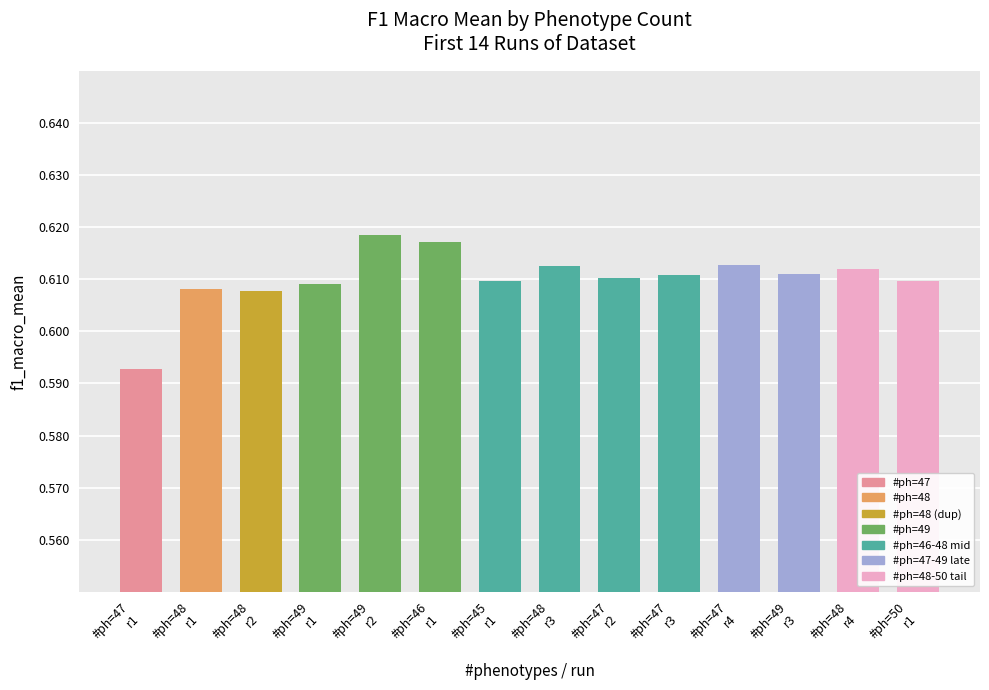

At which label is the value closest to 0?

#ph=47
r1